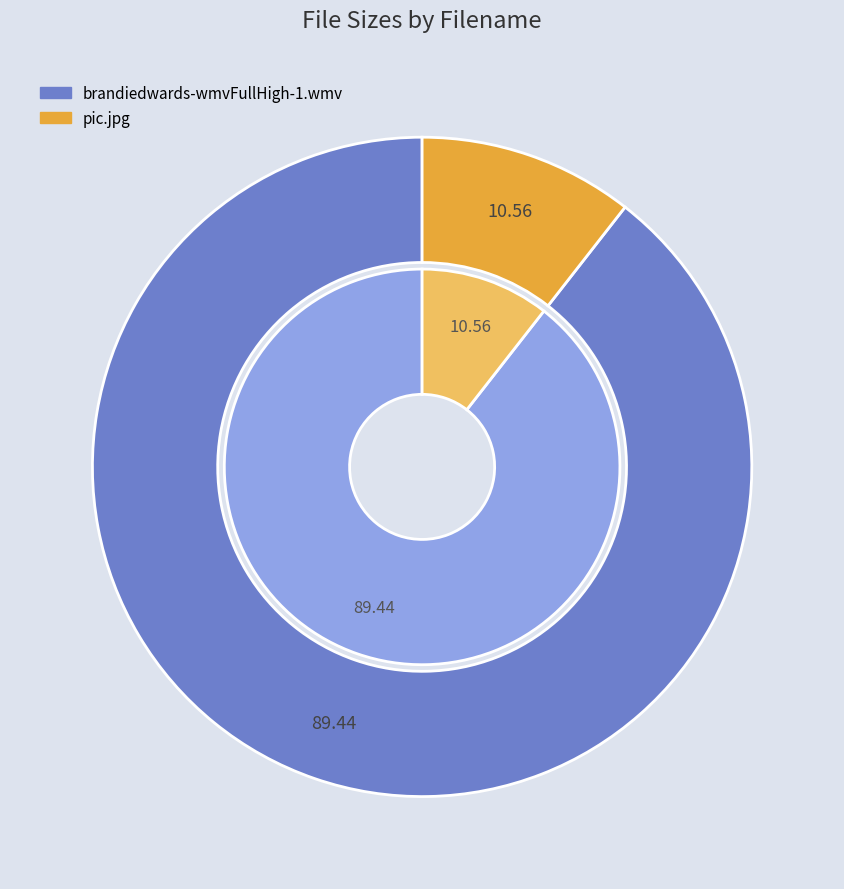

To the nearest percent, what is the average slice percentage?

50%